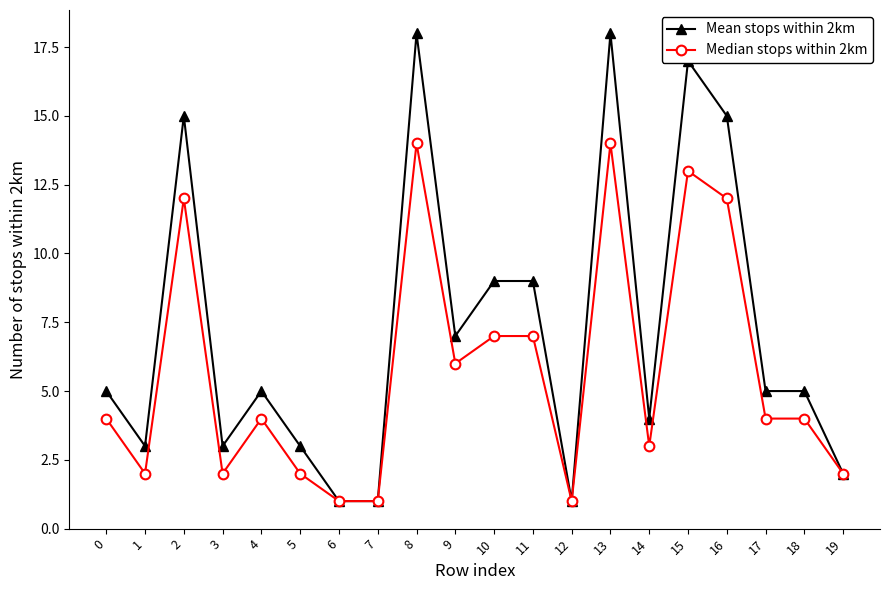

What is the sum of the Median stops within 2km values at 16 and 5?

14